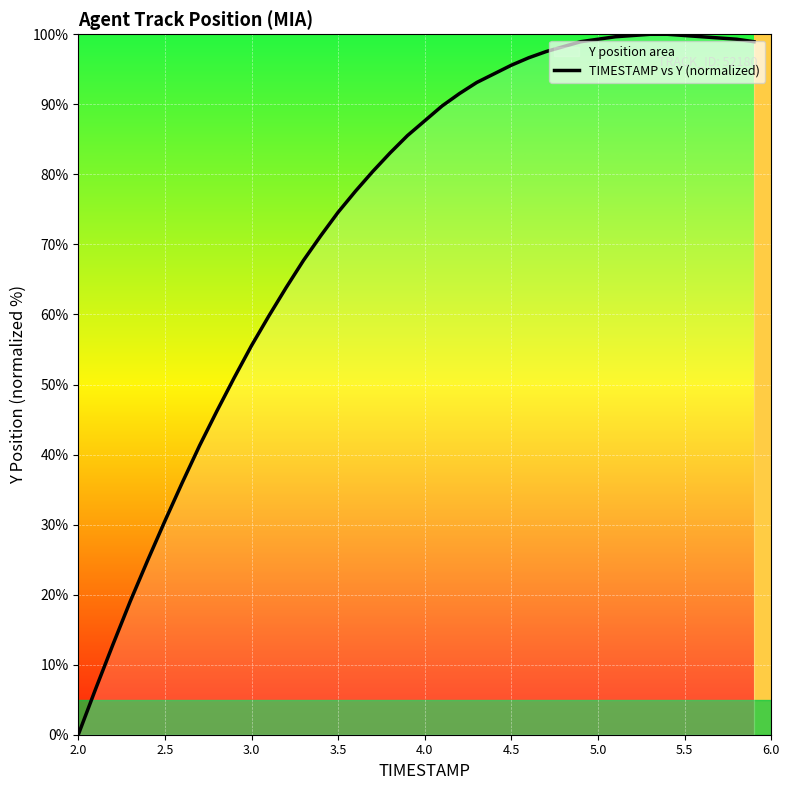

What is the maximum value shown in the chart?

100.0